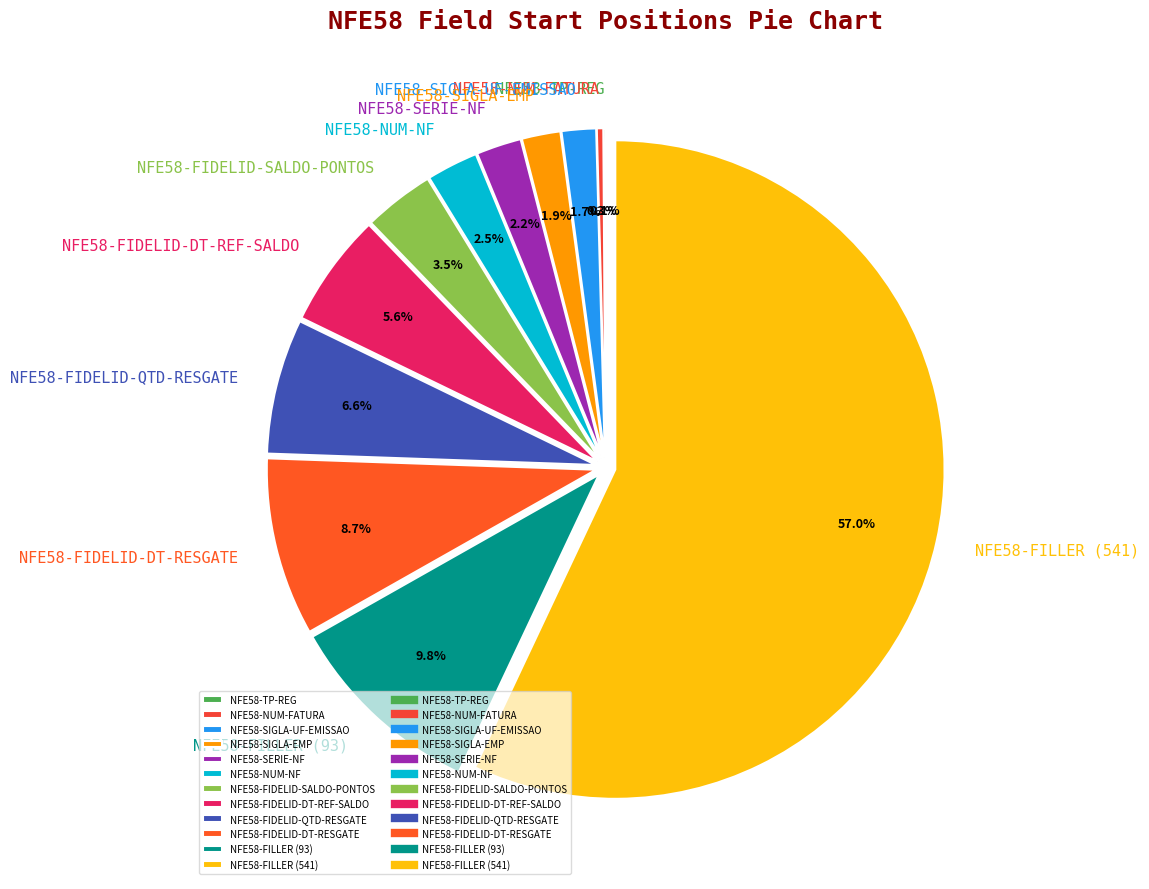

Is NFE58-NUM-FATURA the majority of the pie?

No